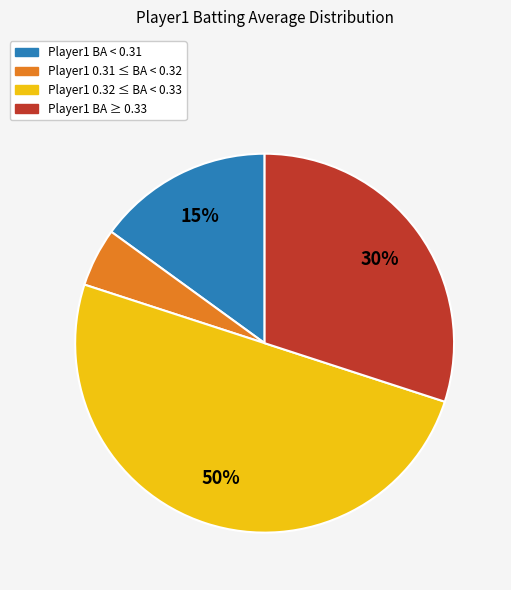

To the nearest percent, what is the average slice percentage?

25%